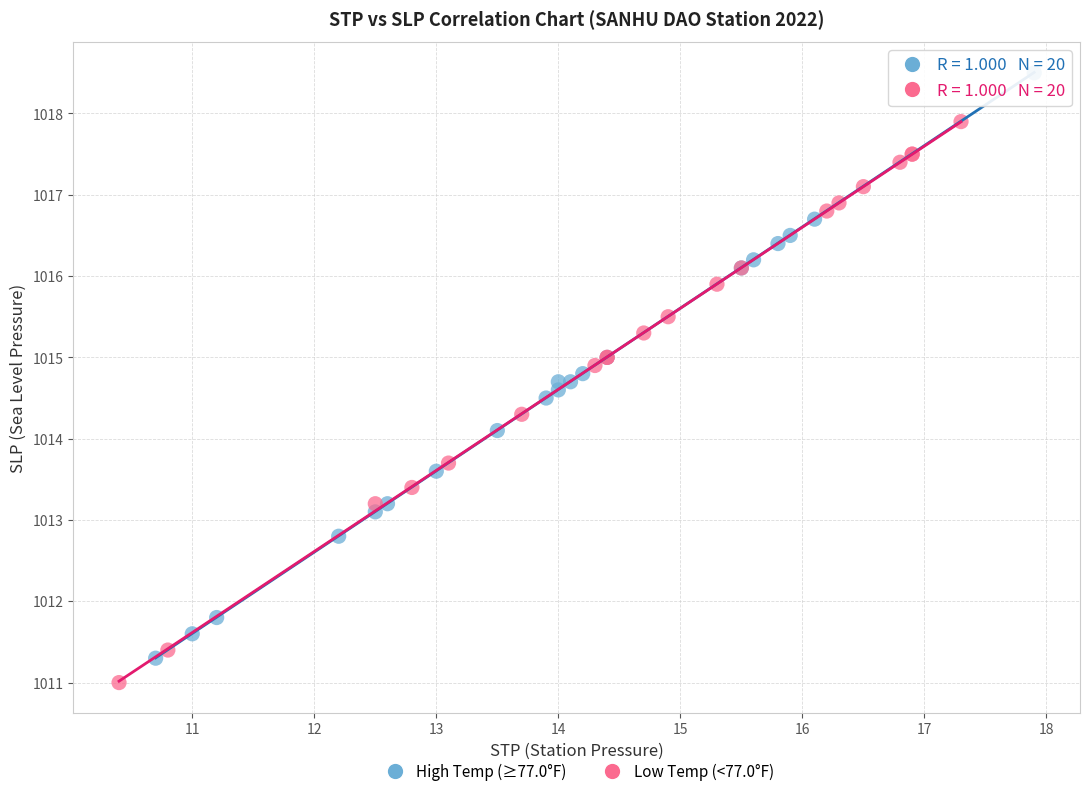

Which series contains the highest Y value?

High Temp (≥77.0°F)